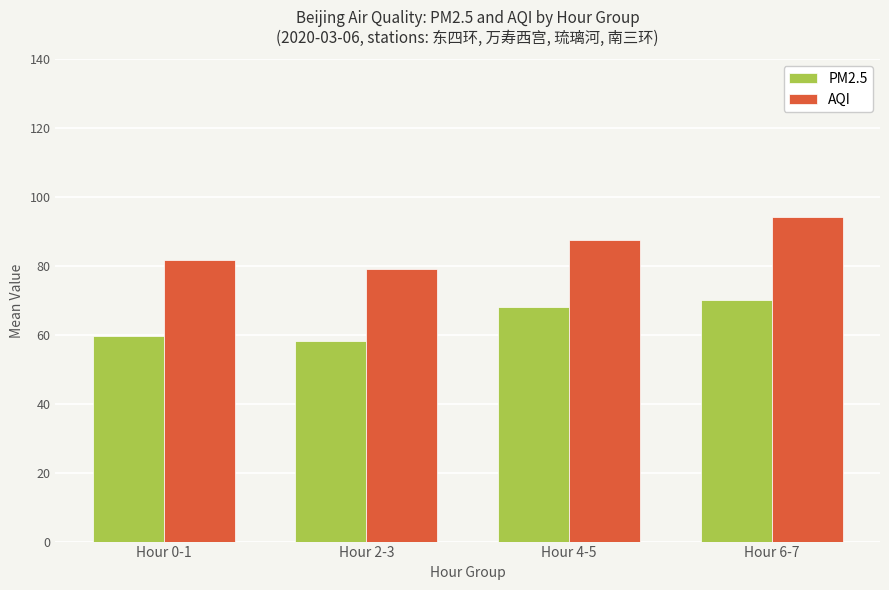

List the series in order of their peak value, highest first.

AQI, PM2.5